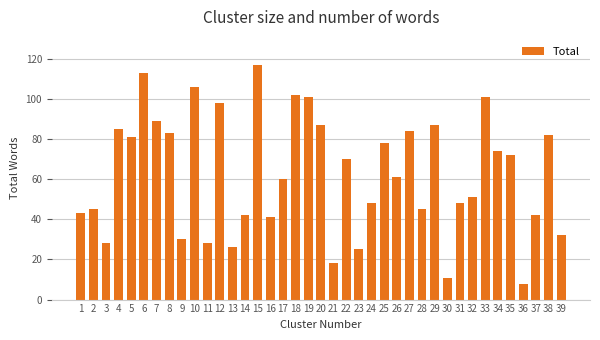

What is the ratio of the value at 25 to the value at 24?

1.6